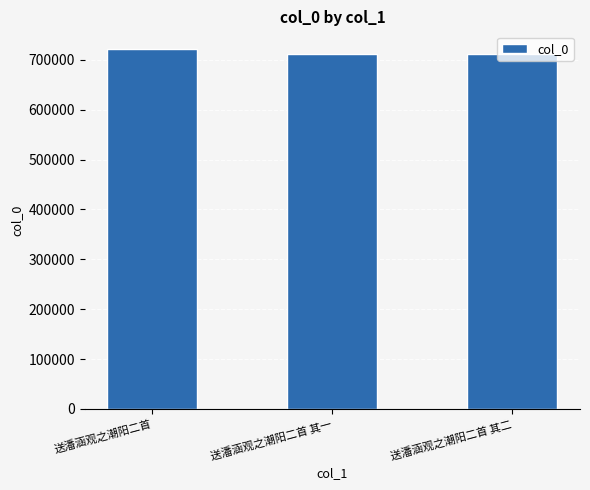

Which has a higher value, 送潘涵观之潮阳二首 or 送潘涵观之潮阳二首 其一?

送潘涵观之潮阳二首